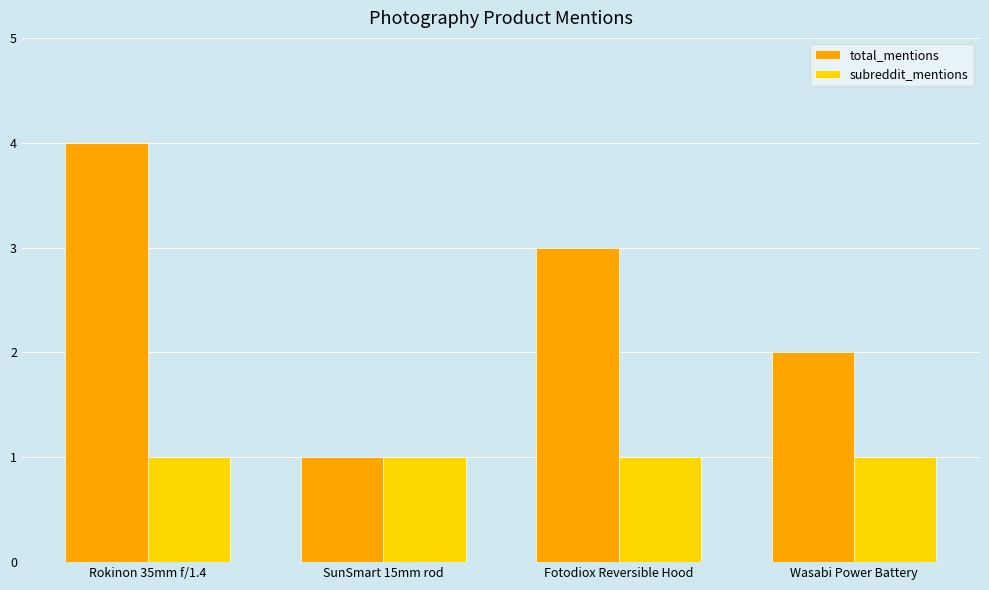

How many bars are there in total?

8